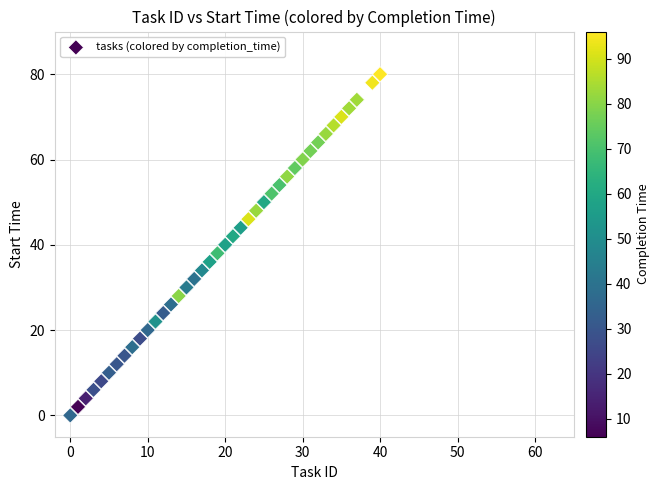

What is the range of X values (max minus min)?

40